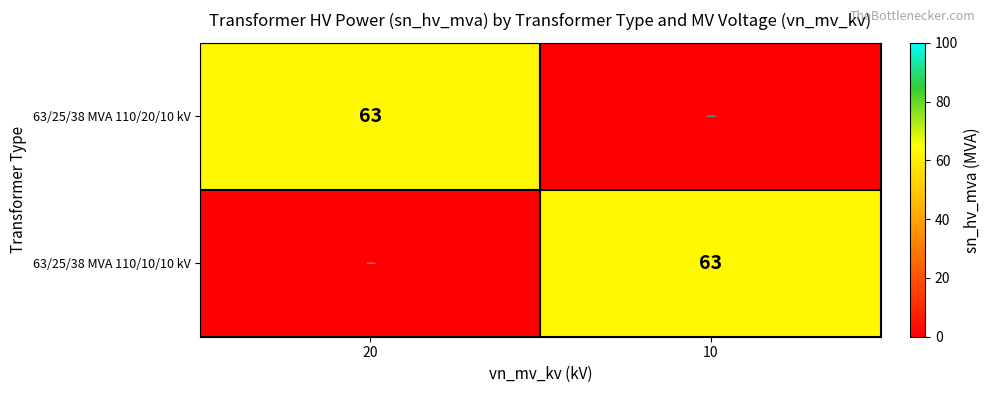

Which has a higher value, 20 or 10?

20